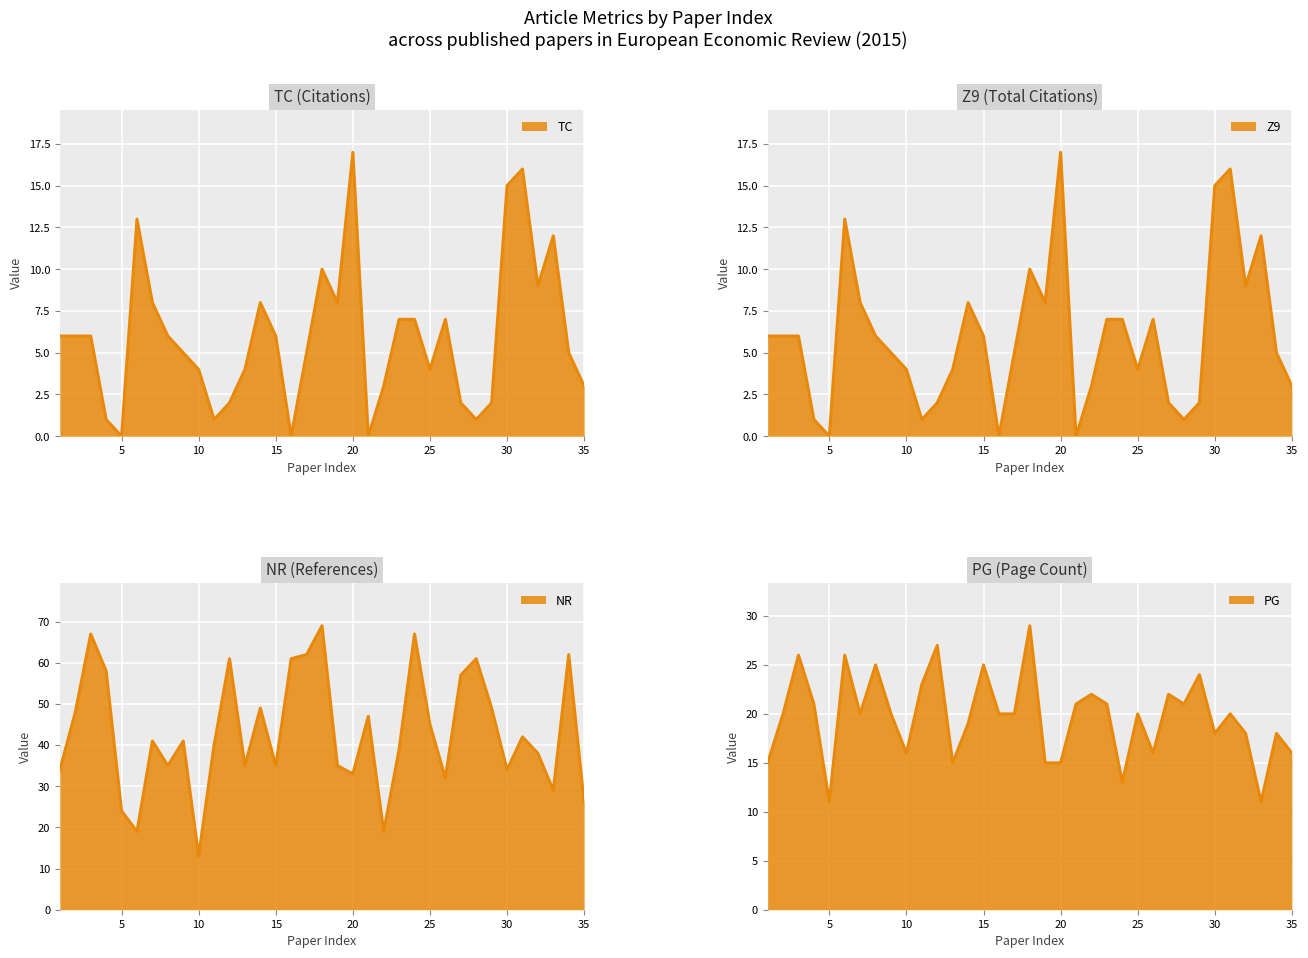

Rank the series by their maximum value, from lowest to highest.

TC, Z9, PG, NR